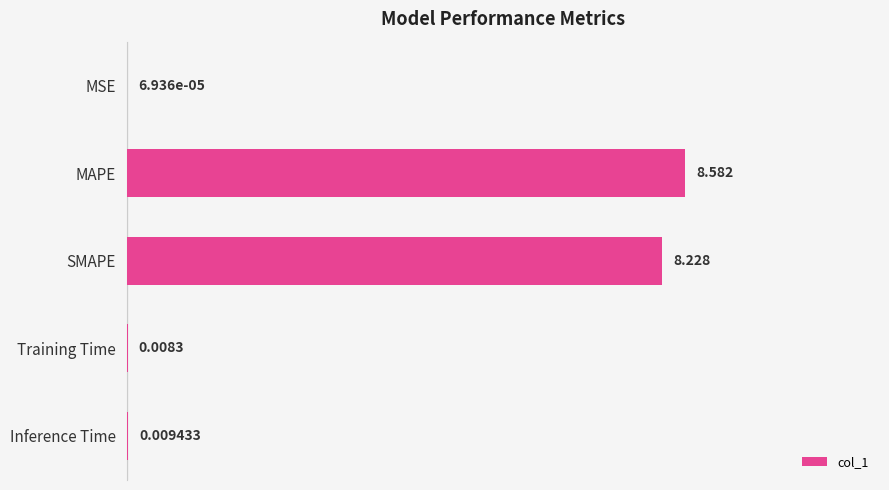

What is the maximum value shown in the chart?

8.6